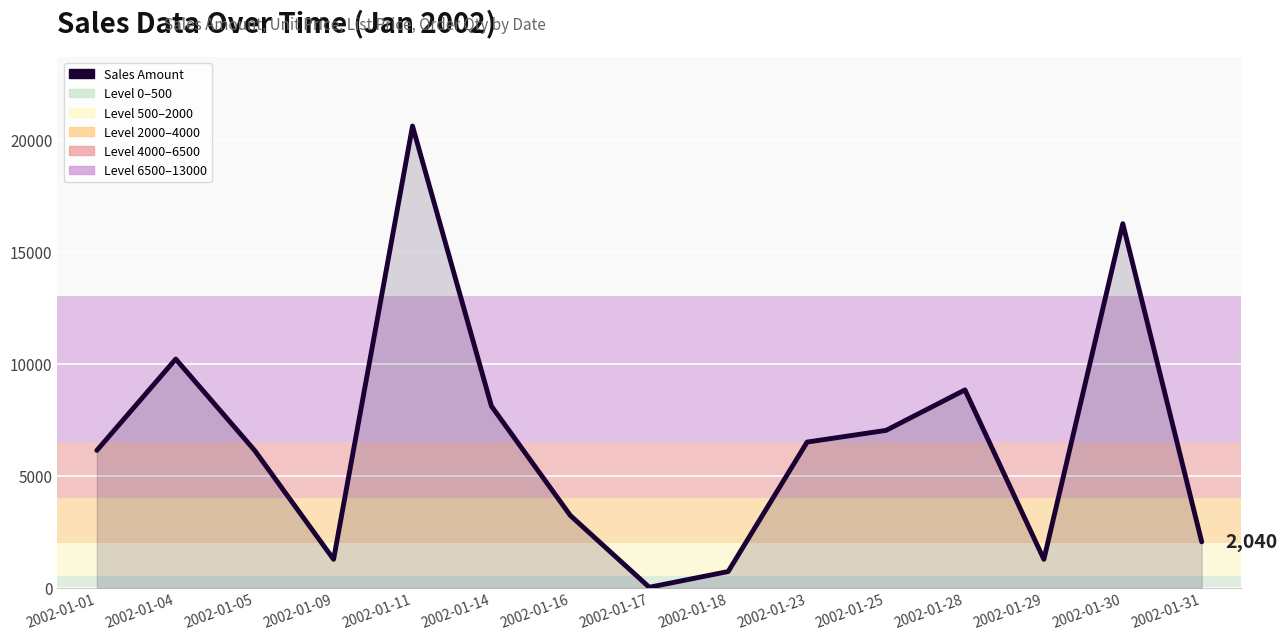

Is it true that the value at 2002-01-01 is 6120.0?

True